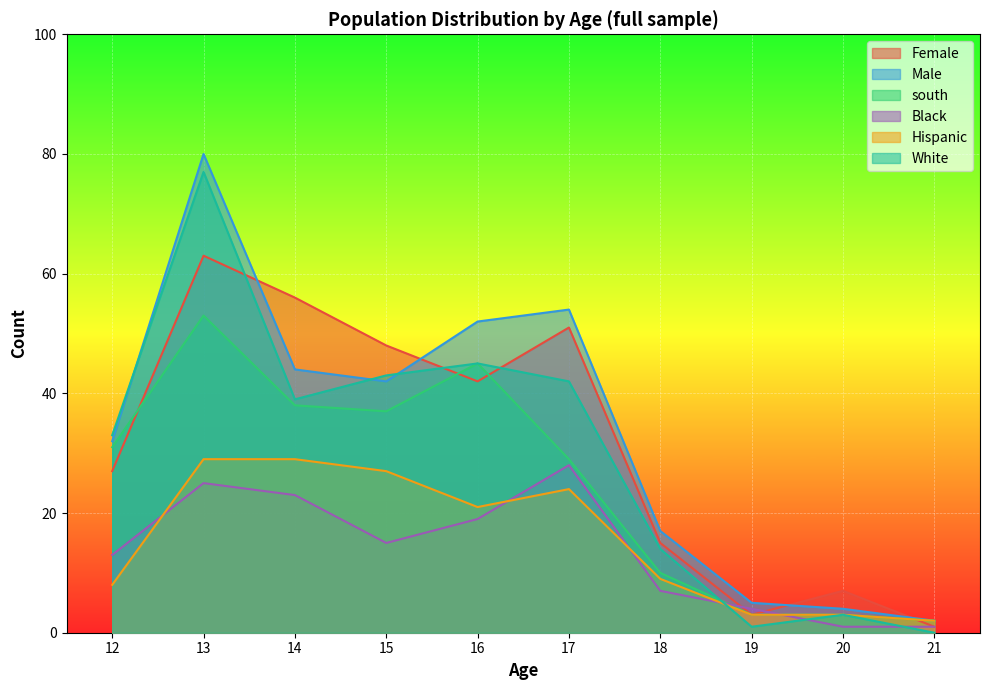

How many lines are shown in the chart?

6